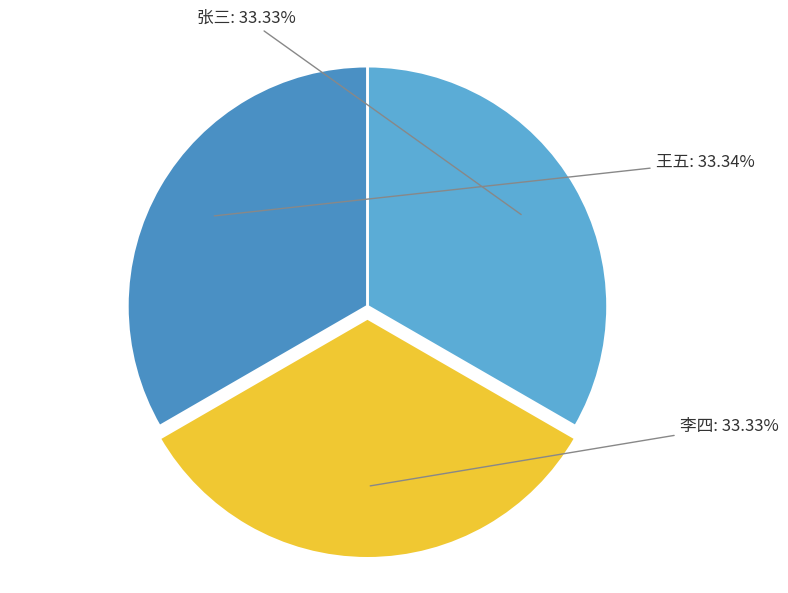

Do 李四 and 张三 together represent more than half of the pie?

Yes